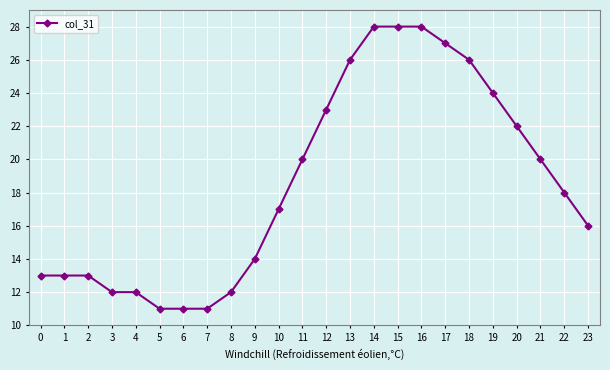

What is the smallest value displayed?

11